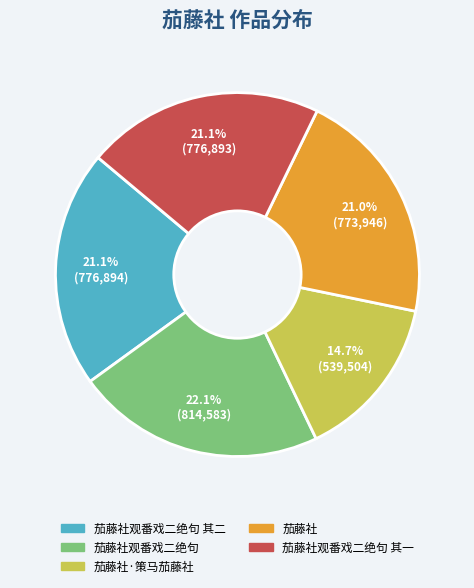

Does any single category account for the majority?

No